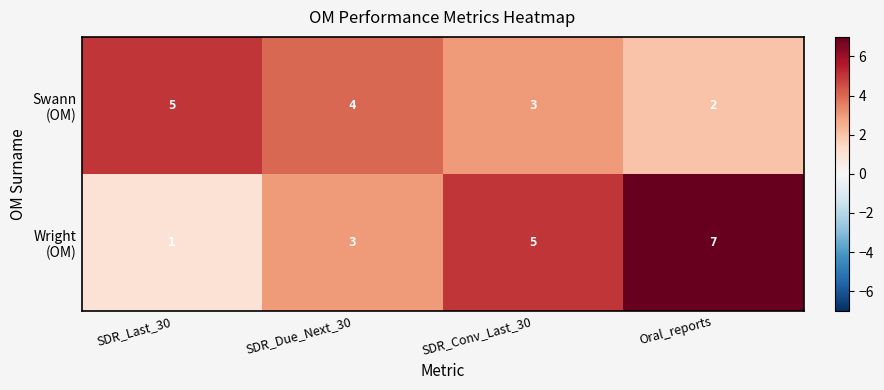

What is the maximum value shown in the chart?

7